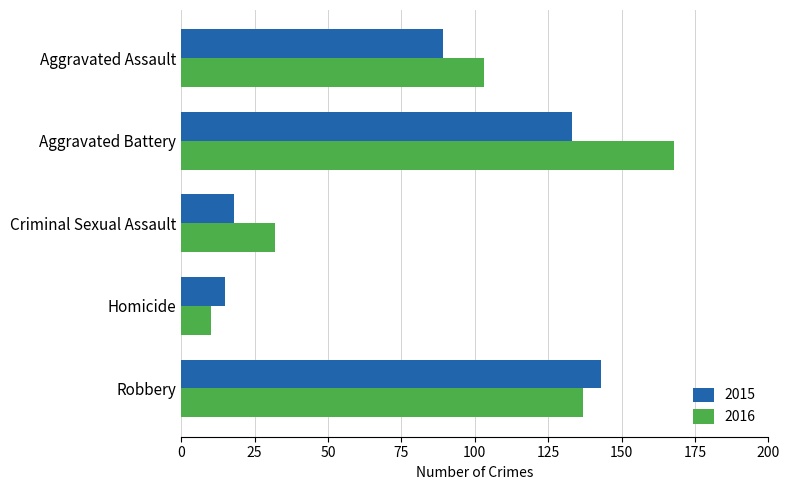

What is the difference between the 2016 values at Homicide and Aggravated Battery?

158